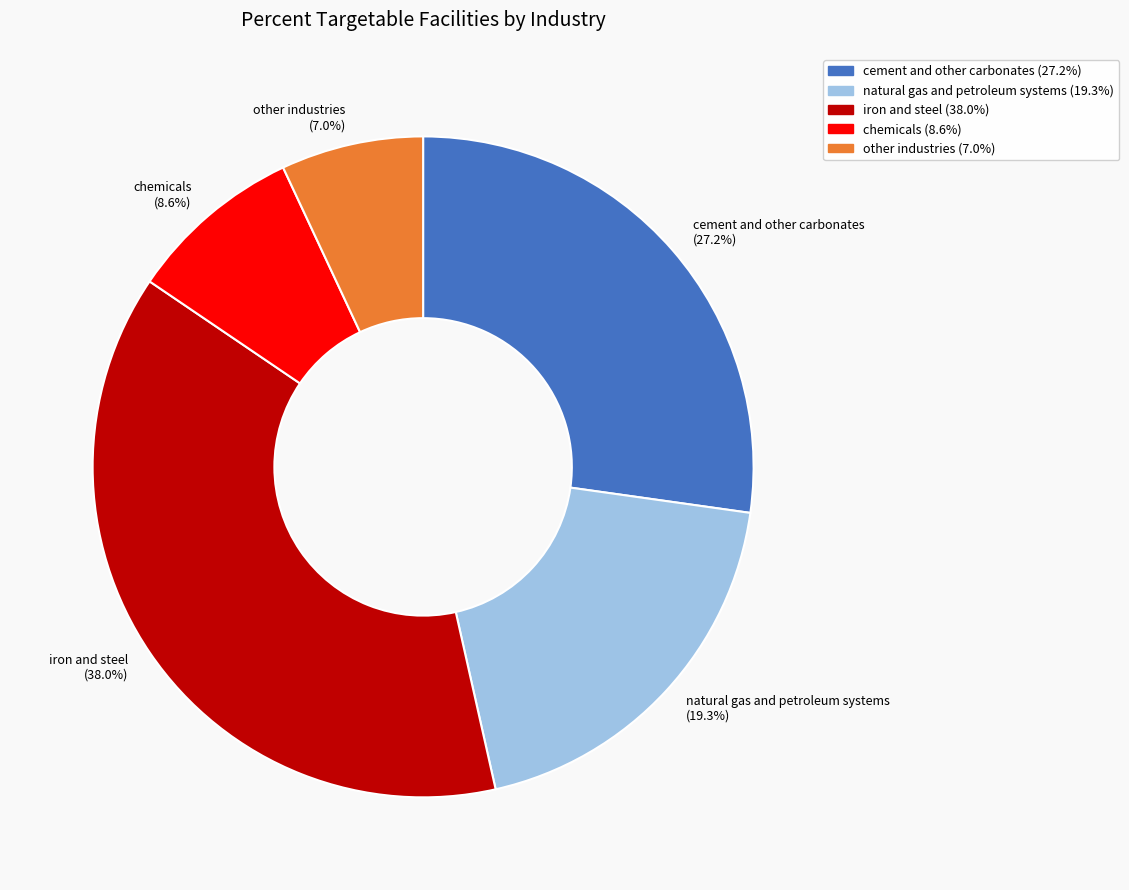

Count the number of slices in the pie.

5